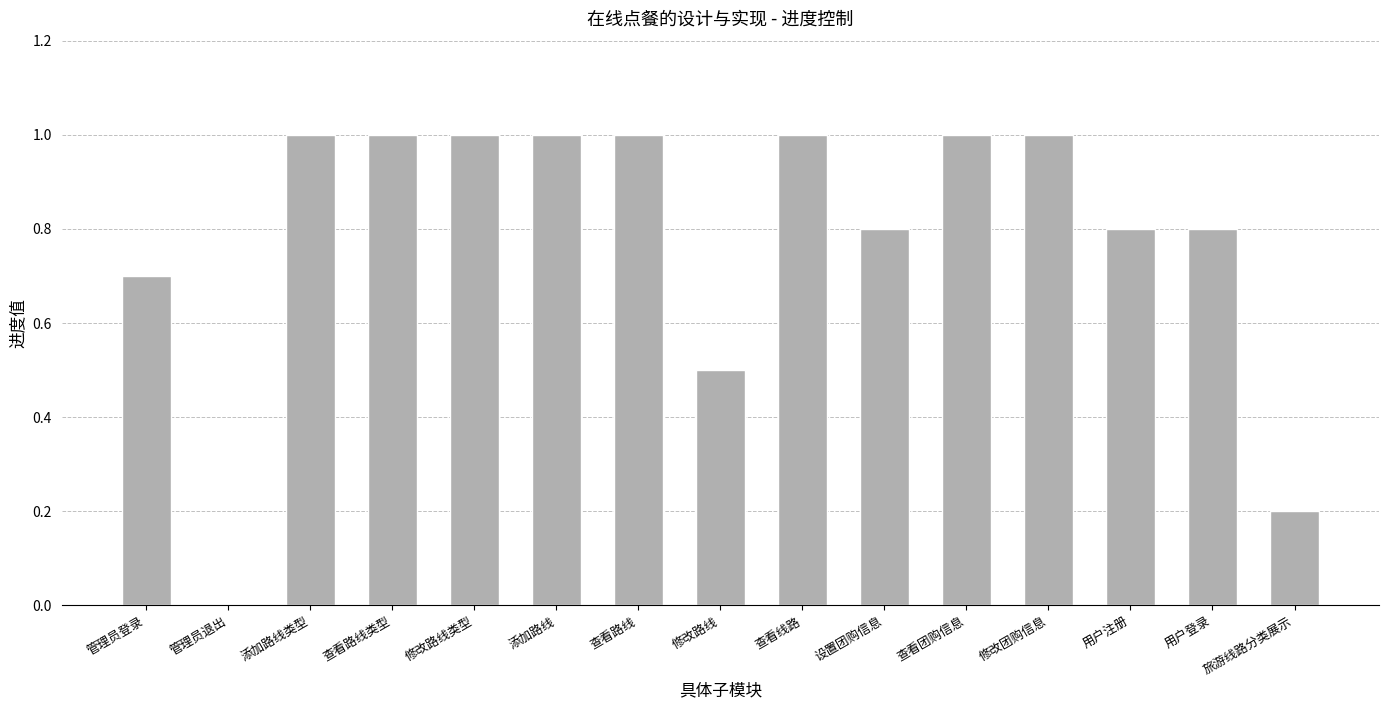

Reading left to right, what are all the values shown in this chart?

管理员登录=0.7	管理员退出=0.0	添加路线类型=1.0	查看路线类型=1.0	修改路线类型=1.0	添加路线=1.0	查看路线=1.0	修改路线=0.5	查看线路=1.0	设置团购信息=0.8	查看团购信息=1.0	修改团购信息=1.0	用户注册=0.8	用户登录=0.8	旅游线路分类展示=0.2